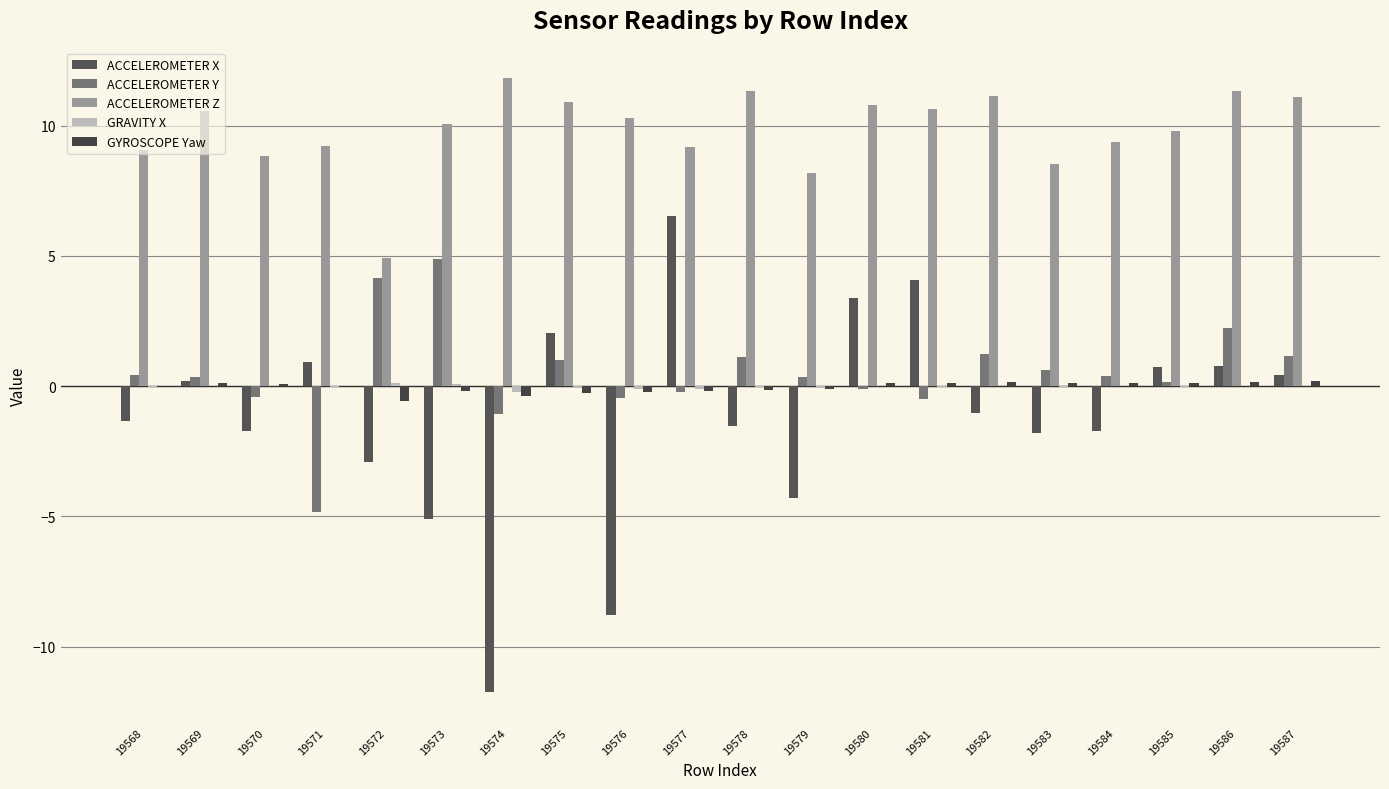

Is the value of GRAVITY X at 19582 greater than the value of ACCELEROMETER X at 19585?

No